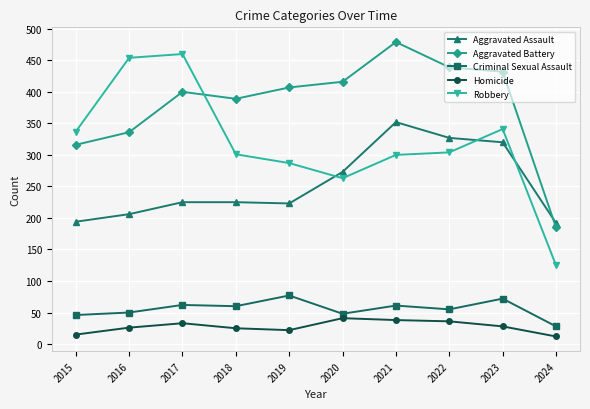

What is the lowest value of the Aggravated Assault series?

192